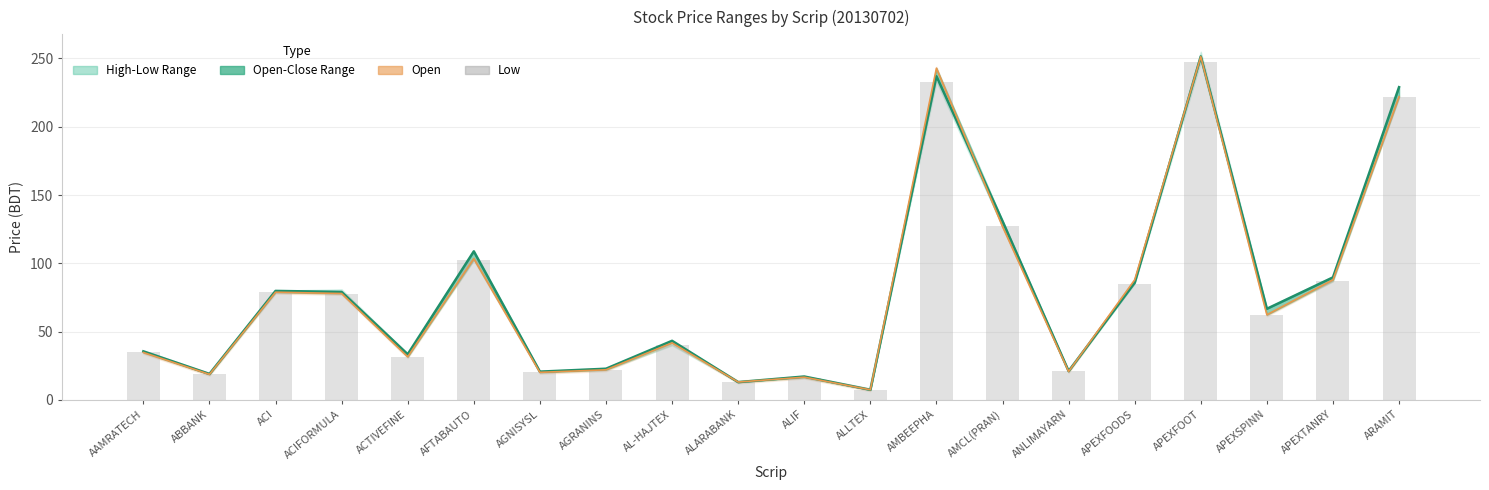

True or false: Open has a value of 28.3 at AGNISYSL.

False